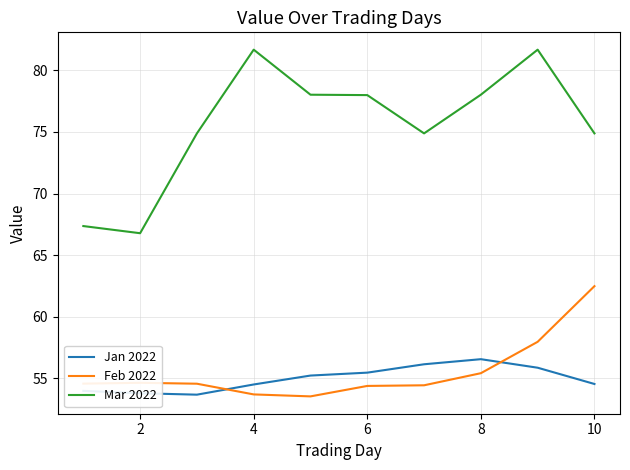

What is the difference between the maximum and minimum values in the Jan 2022 series?

2.9